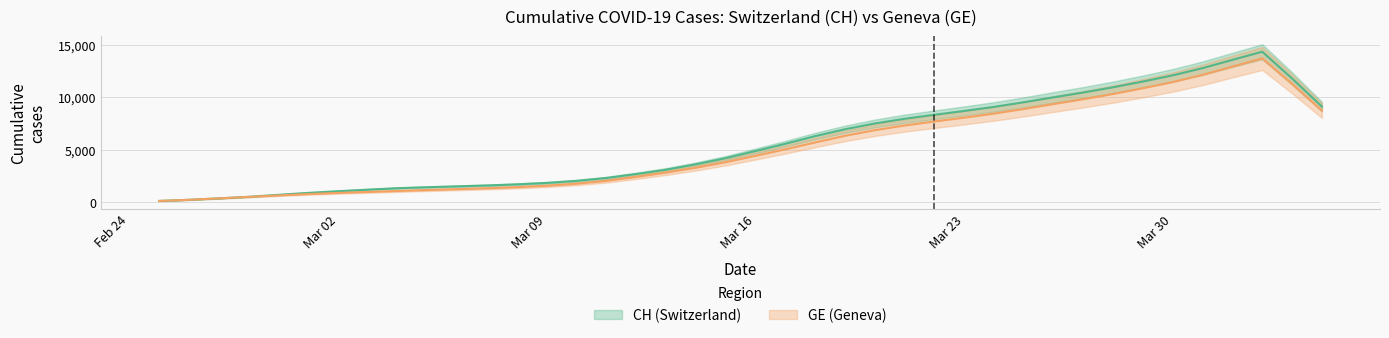

Is it true that CH equals 4443 at 39?

False